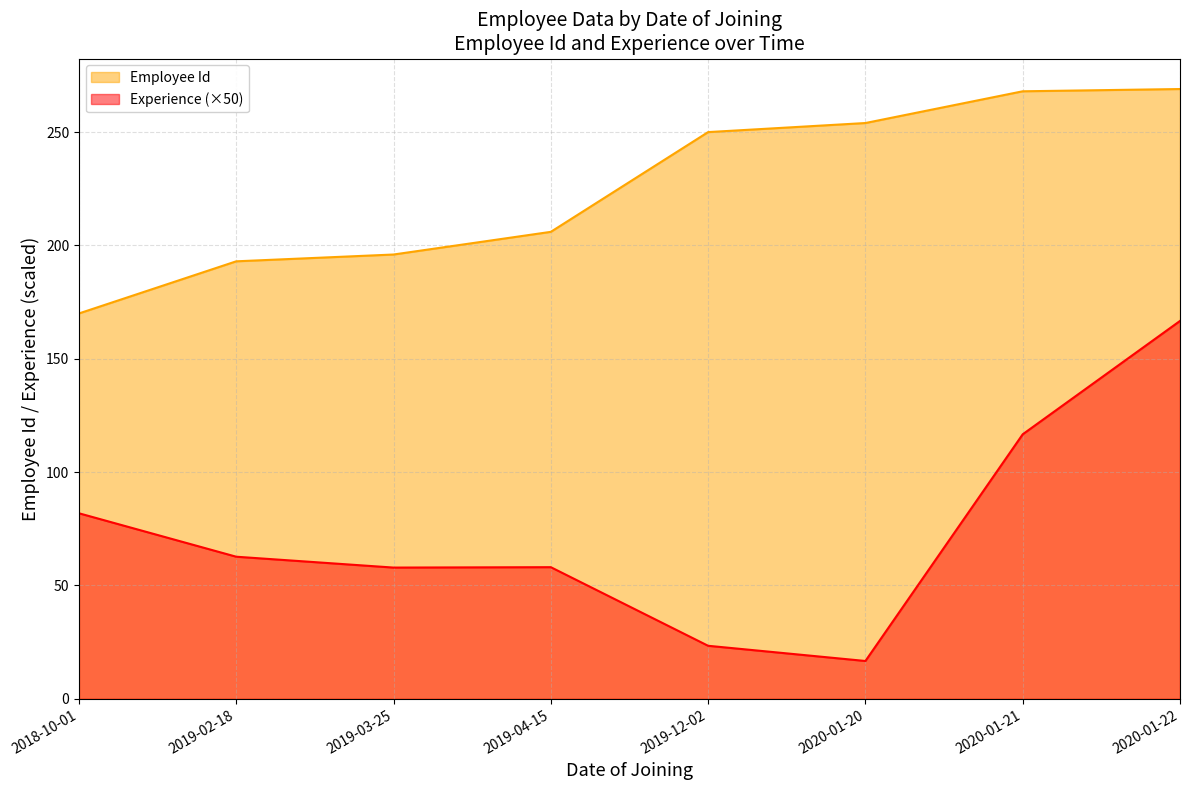

What is the label of the 4th point from the right?

2019-12-02